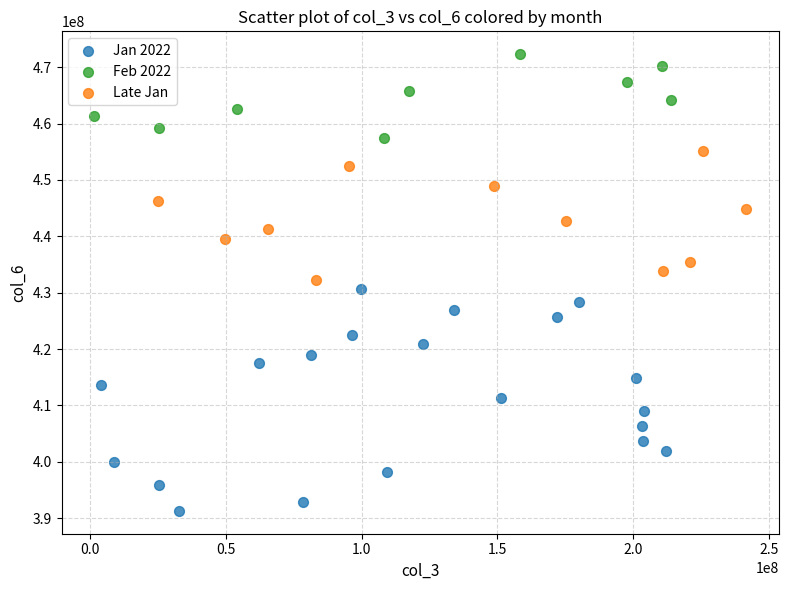

Which series has the largest Y range (max minus min)?

Jan 2022